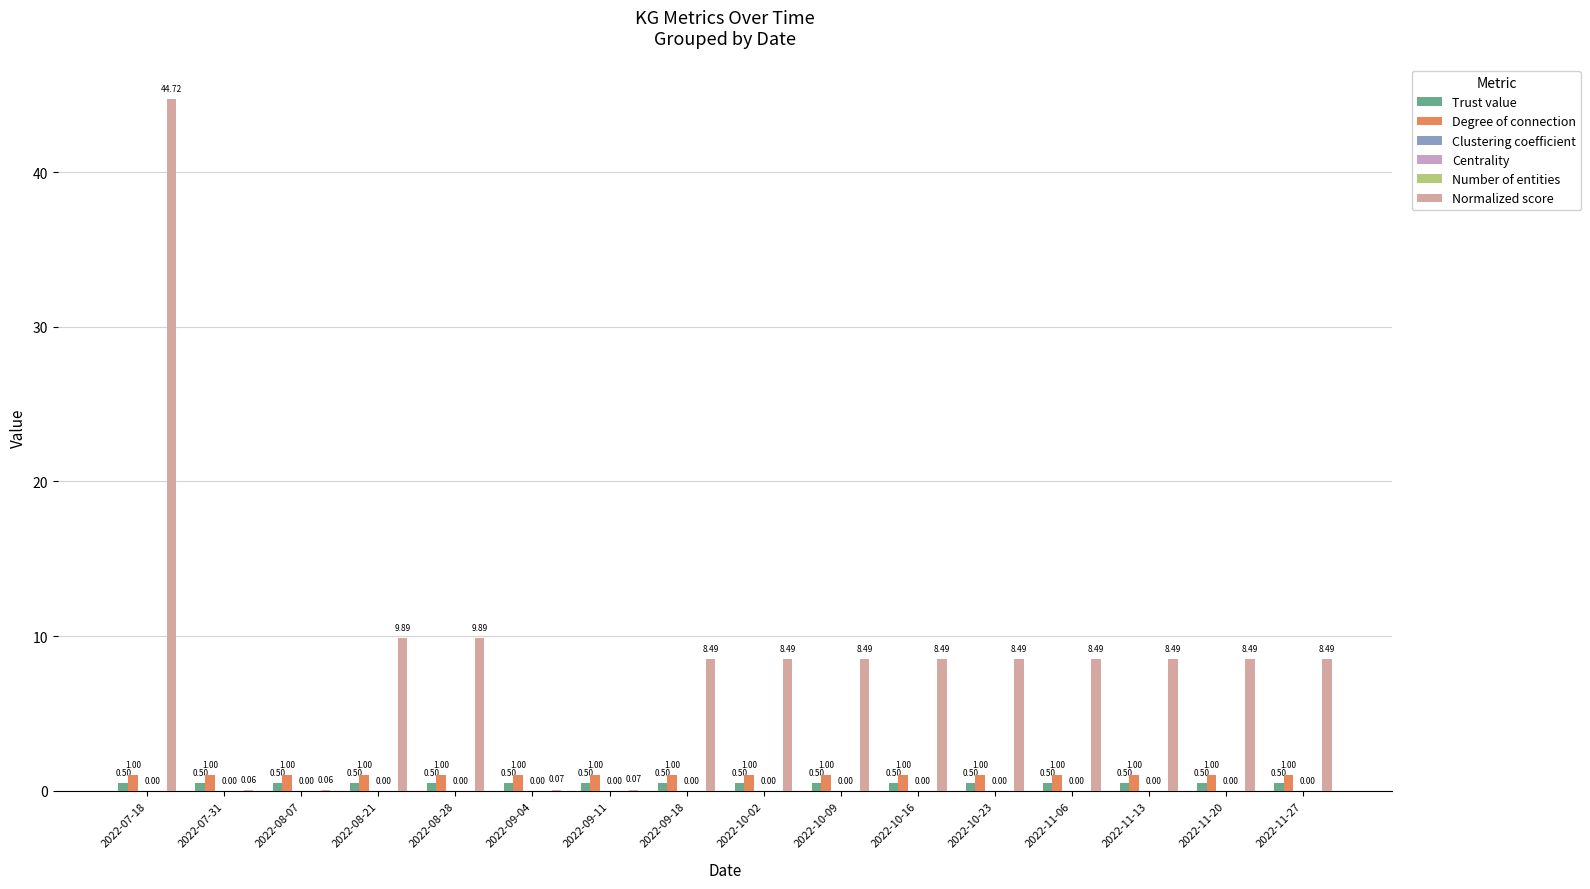

Count the number of data series in this chart.

6